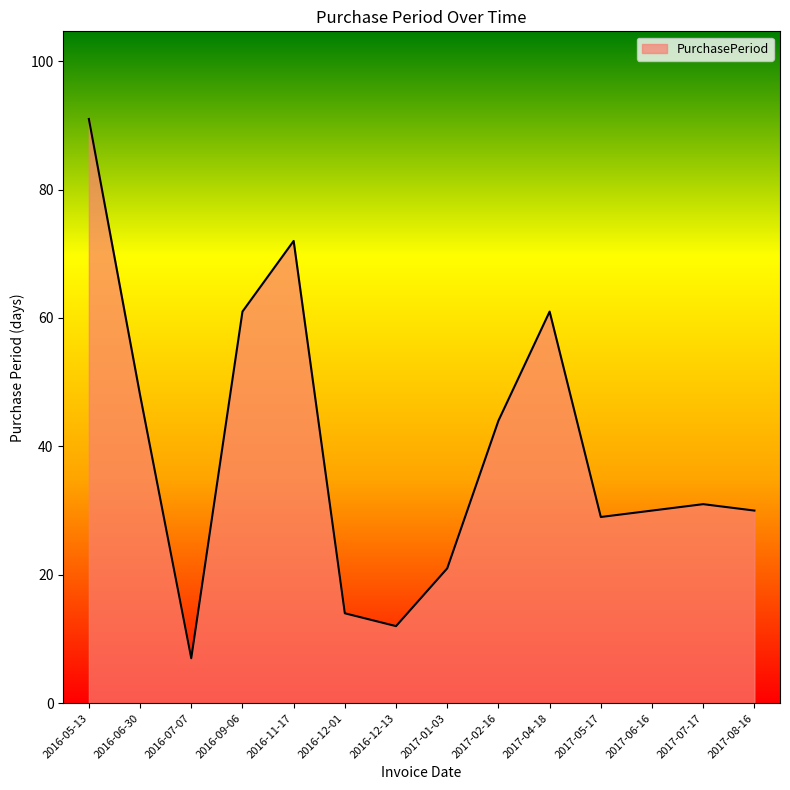

Reading left to right, transcribe all the data shown in this chart.

91	48	7	61	72	14	12	21	44	61	29	30	31	30